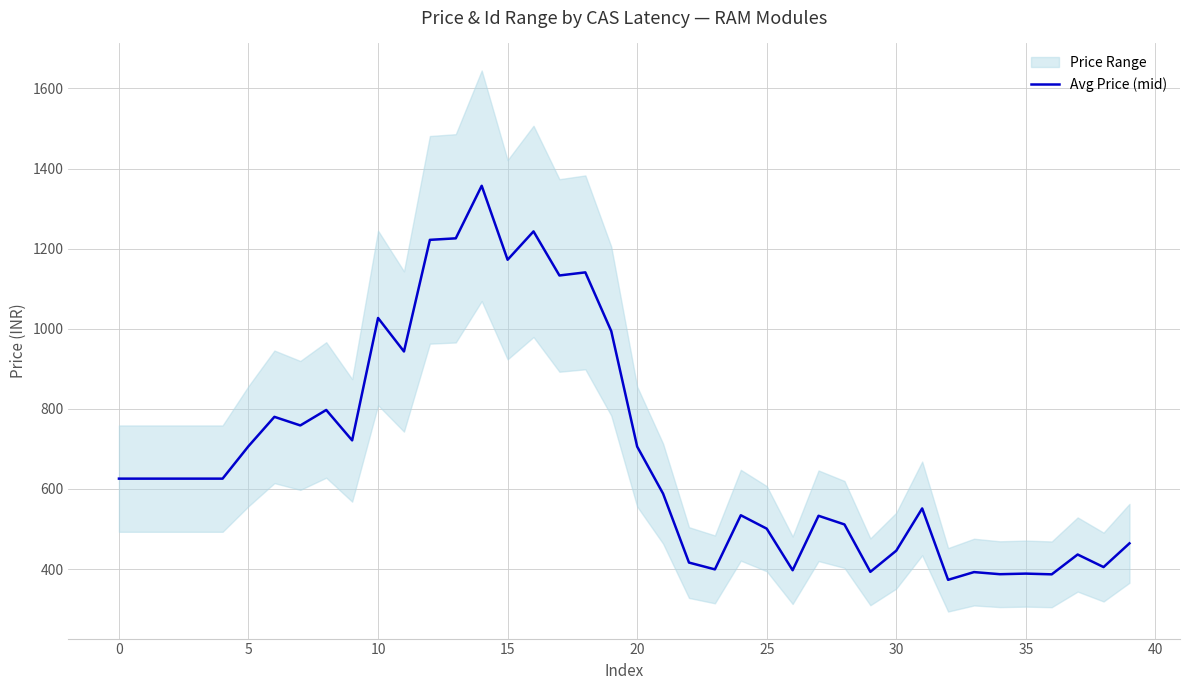

What is the highest value of the Avg Price (mid) series?

1357.0